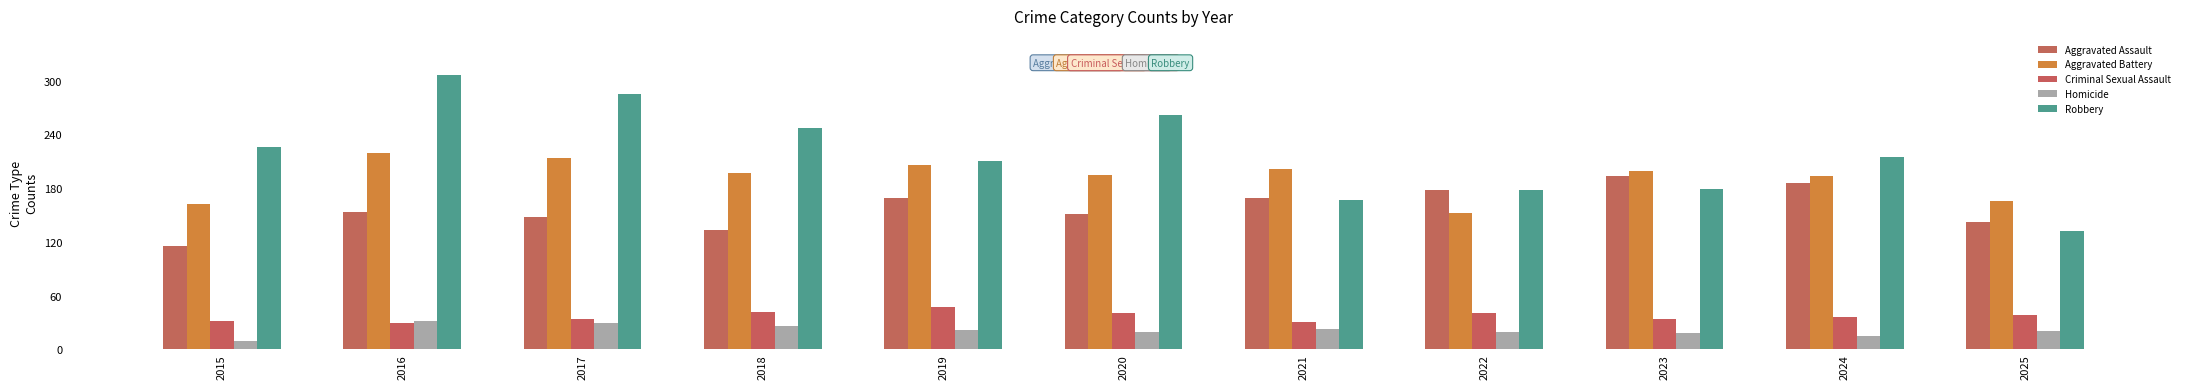

Are the bars horizontal?

No